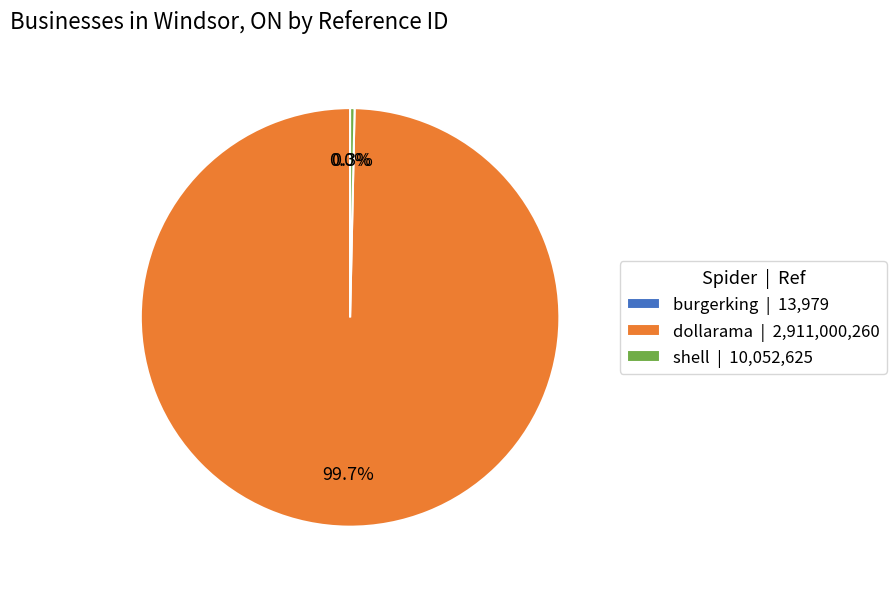

The shell slice represents 10% of the pie. True or false?

False